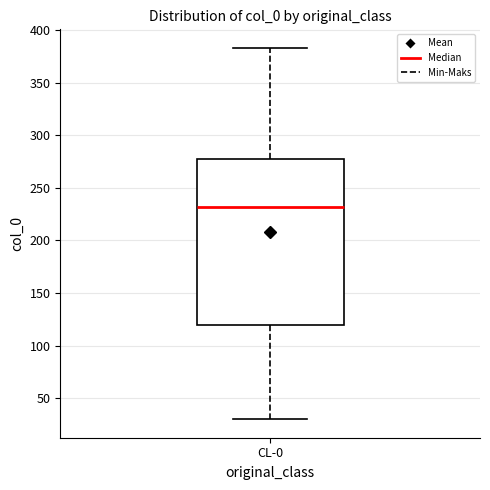

Where is the lower edge of the box for CL-0 on the y-axis? The values are not printed on the chart, so give them approximately, as read against the axis.

120